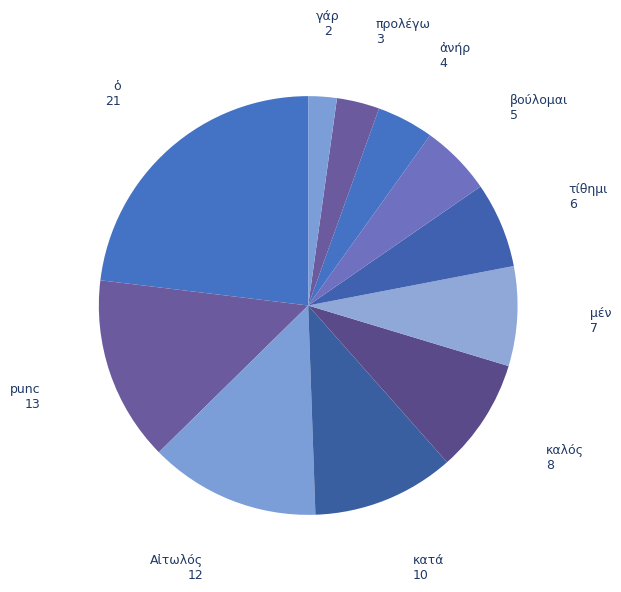

Count the number of slices in the pie.

11